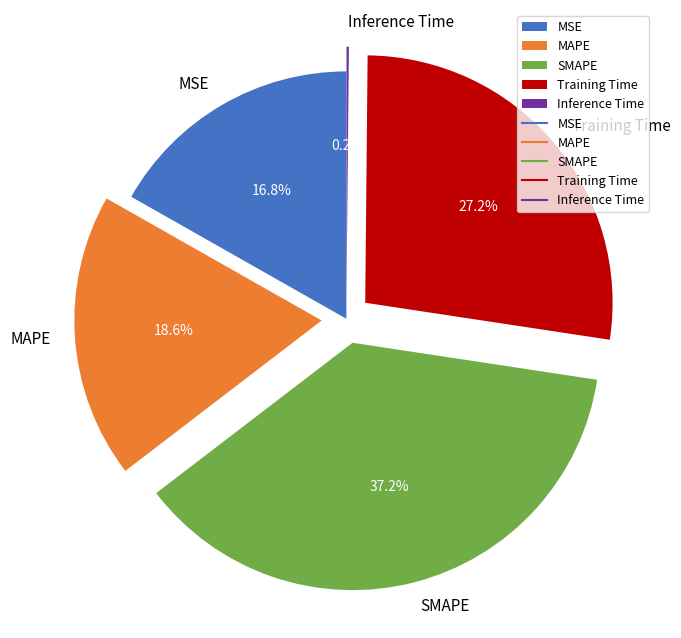

To the nearest percent, what portion does SMAPE represent?

37%